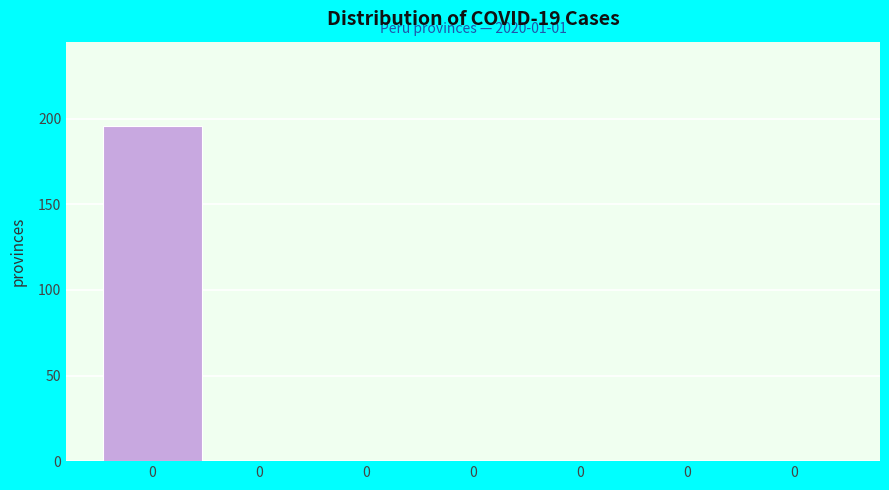

How many series are shown in this chart?

1